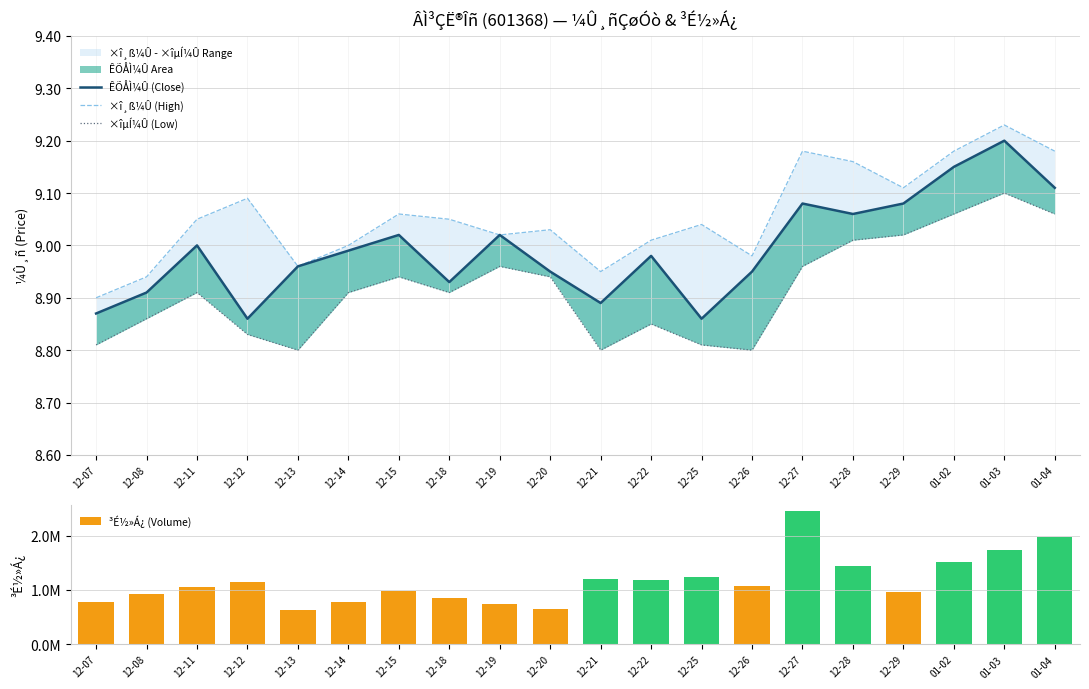

Reading left to right, what are all the values shown in this chart?

ÊÕÅÌ¼Û (Close): 12-07=8.9	12-08=8.9	12-11=9.0	12-12=8.9	12-13=9.0	12-14=9.0	12-15=9.0	12-18=8.9	12-19=9.0	12-20=8.9	12-21=8.9	12-22=9.0	12-25=8.9	12-26=8.9	12-27=9.1	12-28=9.1	12-29=9.1	01-02=9.2	01-03=9.2	01-04=9.1
×î¸ß¼Û (High): 12-07=8.9	12-08=8.9	12-11=9.1	12-12=9.1	12-13=9.0	12-14=9.0	12-15=9.1	12-18=9.1	12-19=9.0	12-20=9.0	12-21=8.9	12-22=9.0	12-25=9.0	12-26=9.0	12-27=9.2	12-28=9.2	12-29=9.1	01-02=9.2	01-03=9.2	01-04=9.2
×îµÍ¼Û (Low): 12-07=8.8	12-08=8.9	12-11=8.9	12-12=8.8	12-13=8.8	12-14=8.9	12-15=8.9	12-18=8.9	12-19=9.0	12-20=8.9	12-21=8.8	12-22=8.8	12-25=8.8	12-26=8.8	12-27=9.0	12-28=9.0	12-29=9.0	01-02=9.1	01-03=9.1	01-04=9.1
³É½»Á¿ (Volume): 12-07=778821.0	12-08=917600.0	12-11=1059940.0	12-12=1142300.0	12-13=630478.0	12-14=780021.0	12-15=977900.0	12-18=860300.0	12-19=745100.0	12-20=650200.0	12-21=1206400.0	12-22=1174851.0	12-25=1246800.0	12-26=1070478.0	12-27=2447600.0	12-28=1442208.0	12-29=958700.0	01-02=1513000.0	01-03=1730400.0	01-04=1968304.0